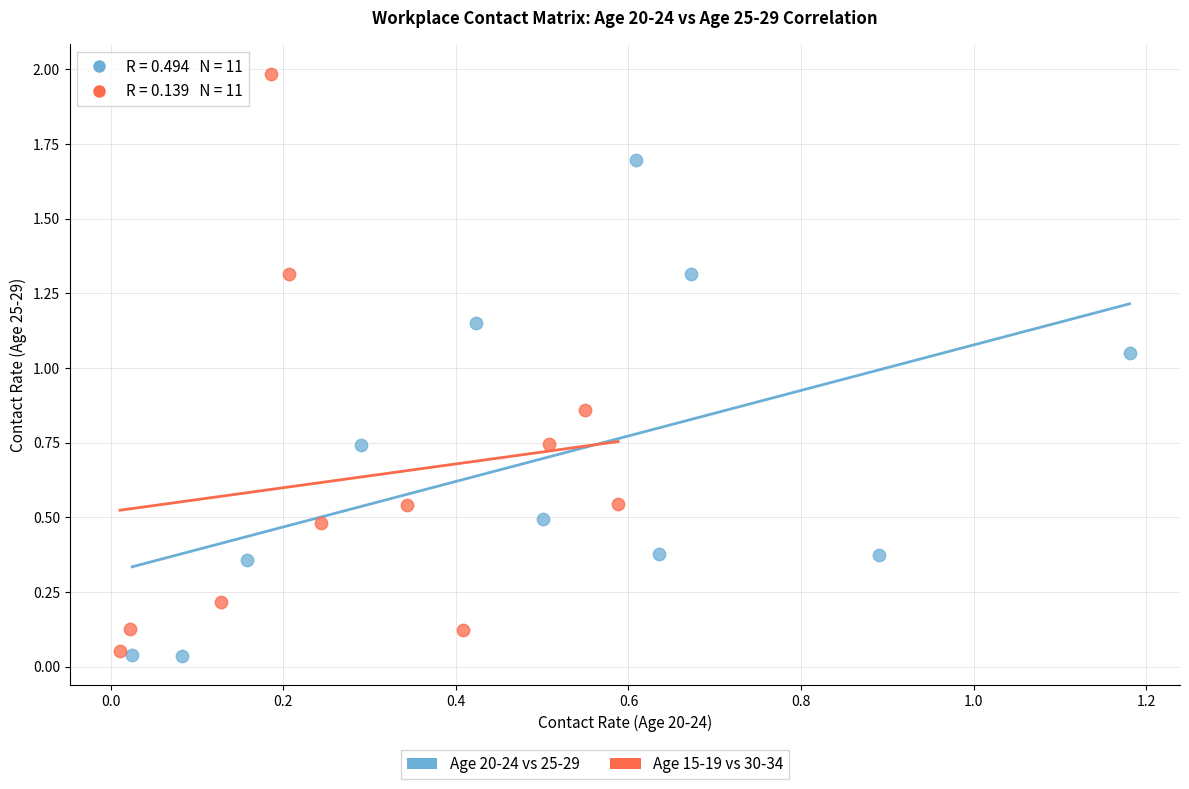

Which series has the widest spread of Y values?

Age 15-19 vs 30-34